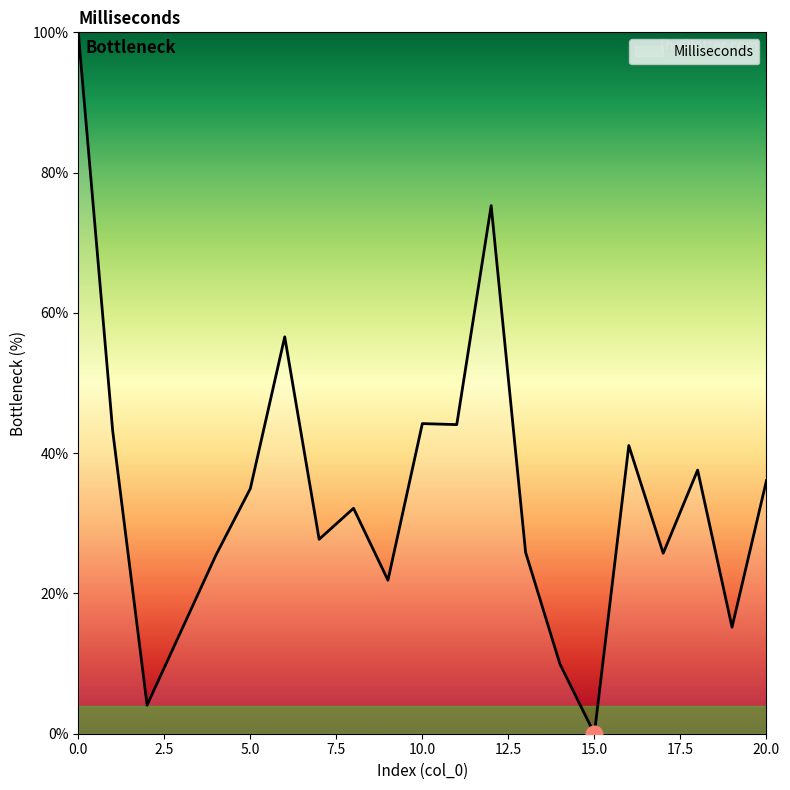

What is the difference between the maximum and minimum values?

100.0